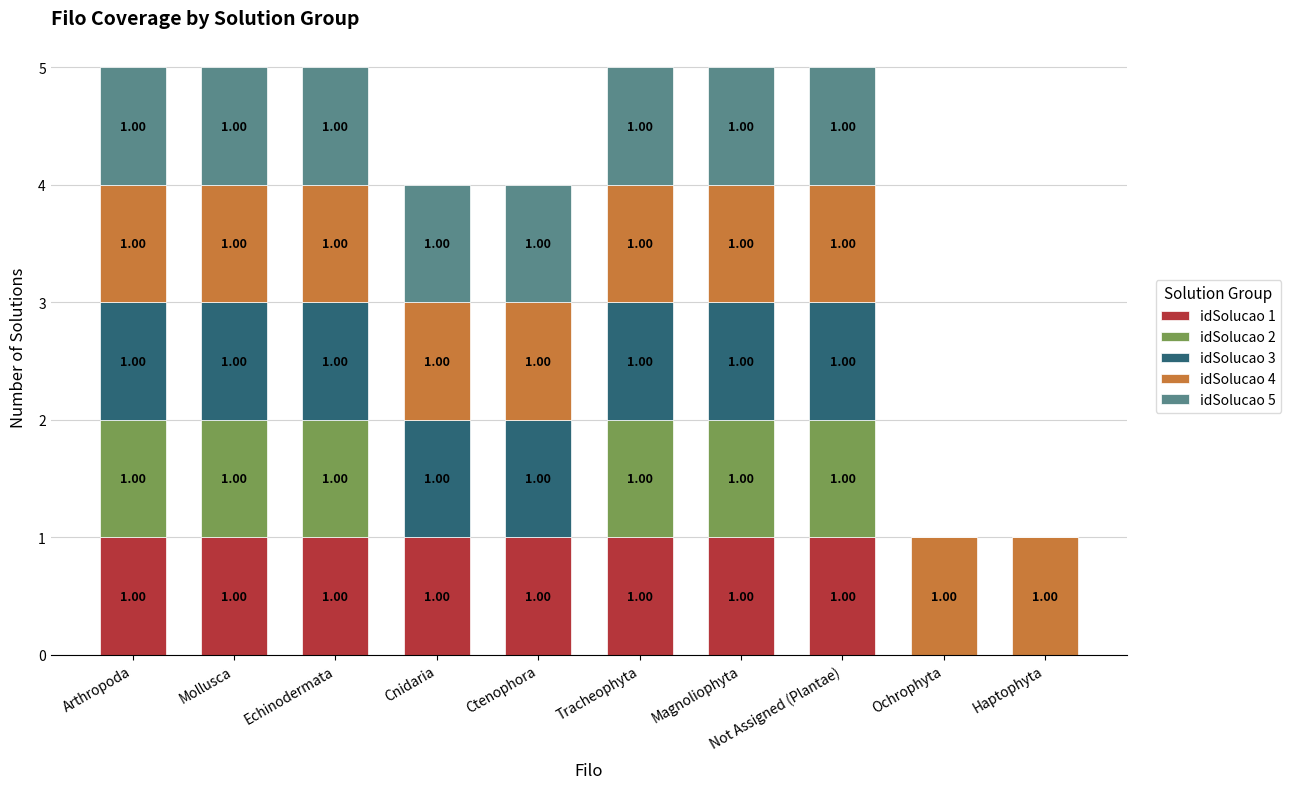

What is the total value across all series at Cnidaria?

4